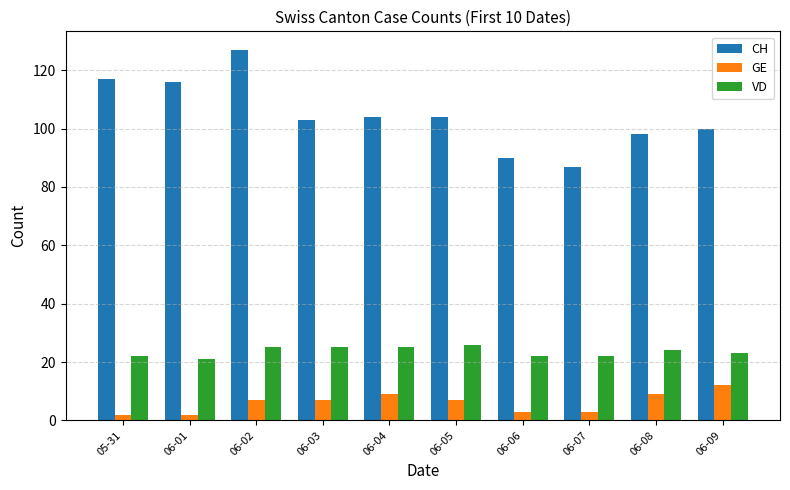

Are the bars horizontal?

No